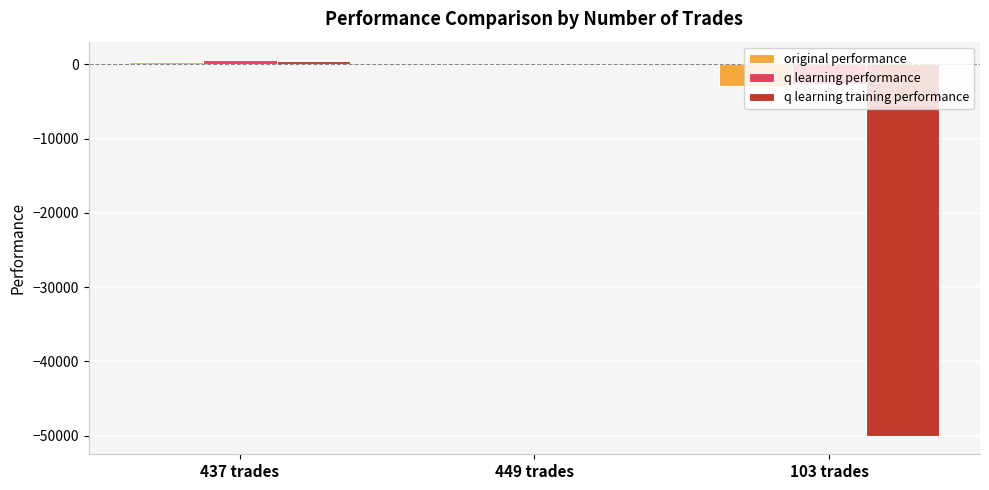

Which label corresponds to the largest value in the chart?

437 trades